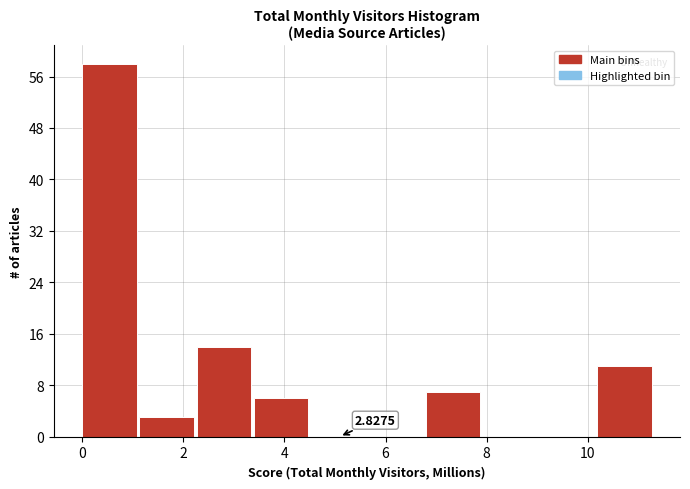

Which range on the x-axis has the tallest bar?

0.0 to 1.2